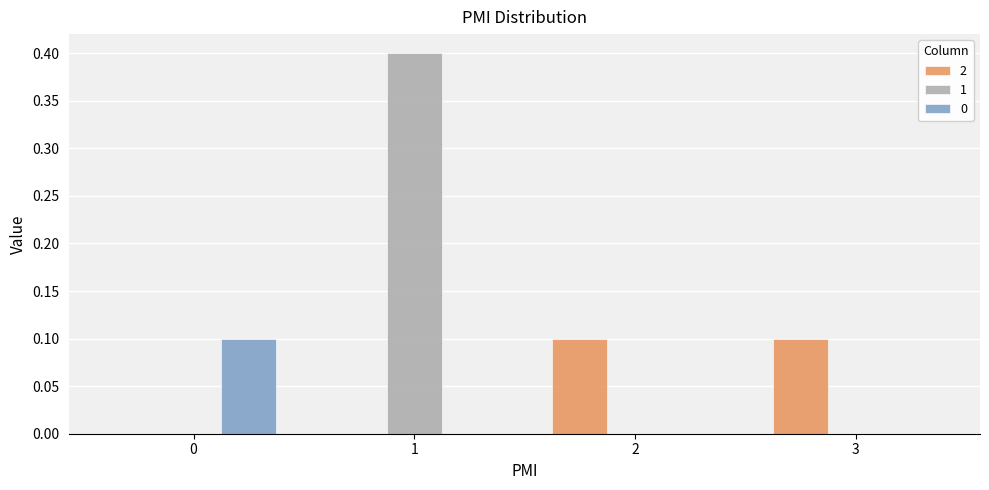

Reading right to left, list all the values displayed in this chart.

2: 3=0.1	2=0.1	1=0.0	0=0.0
1: 3=0.0	2=0.0	1=0.4	0=0.0
0: 3=0.0	2=0.0	1=0.0	0=0.1